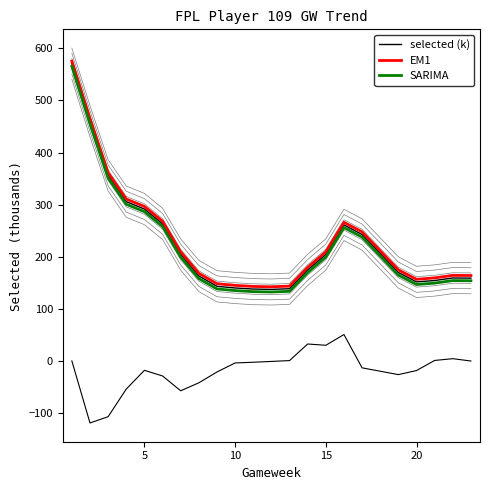

True or false: selected (k) has more than 2 points higher than both neighbors.

False